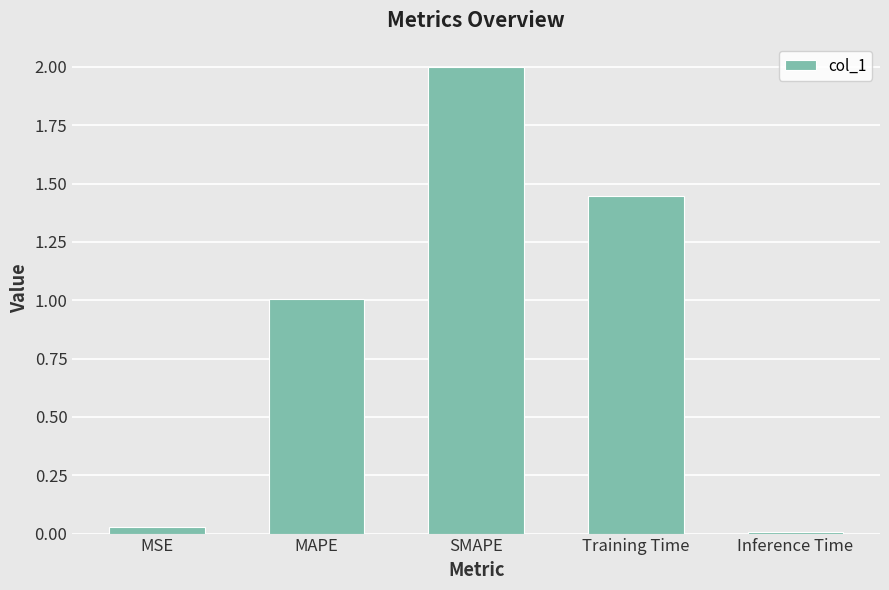

What is the label of the 2nd bar from the left?

MAPE